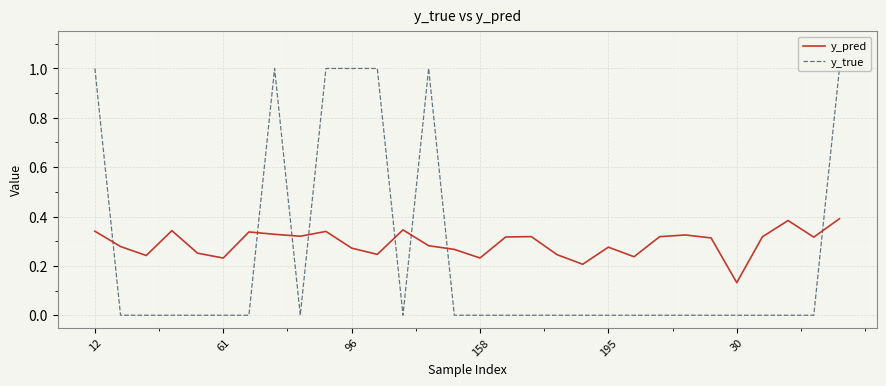

Which series has the largest range (max minus min)?

y_true